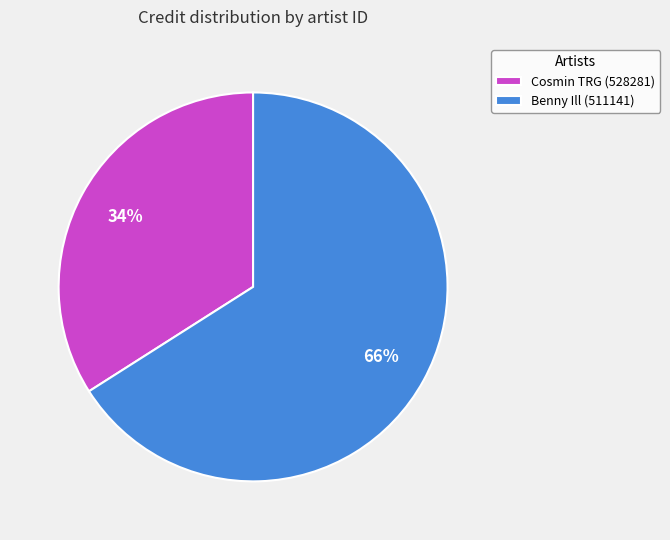

Is it true that Benny Ill (511141) is 74% of the pie?

False